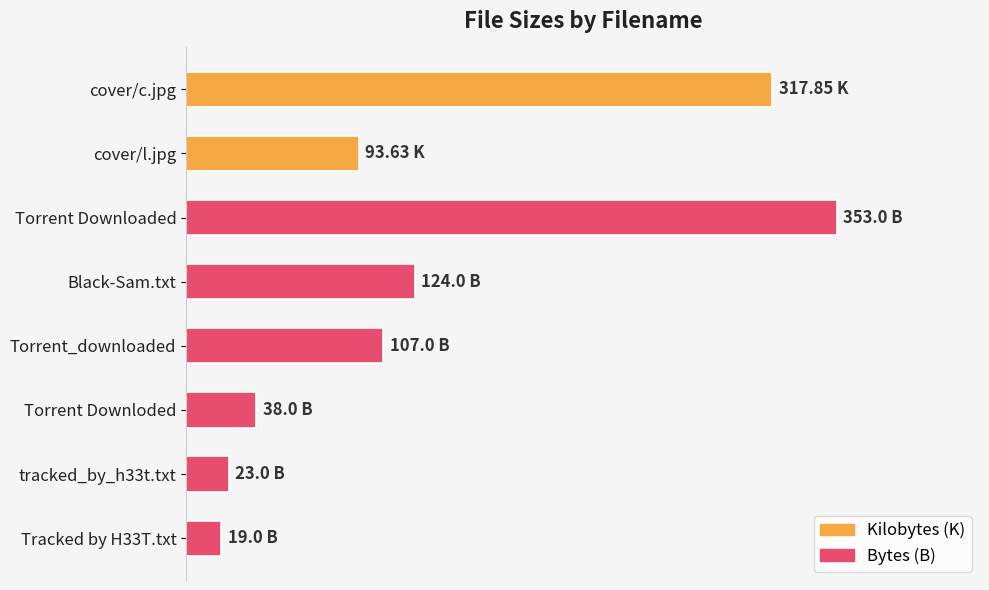

What is the minimum value shown in the chart?

19.0